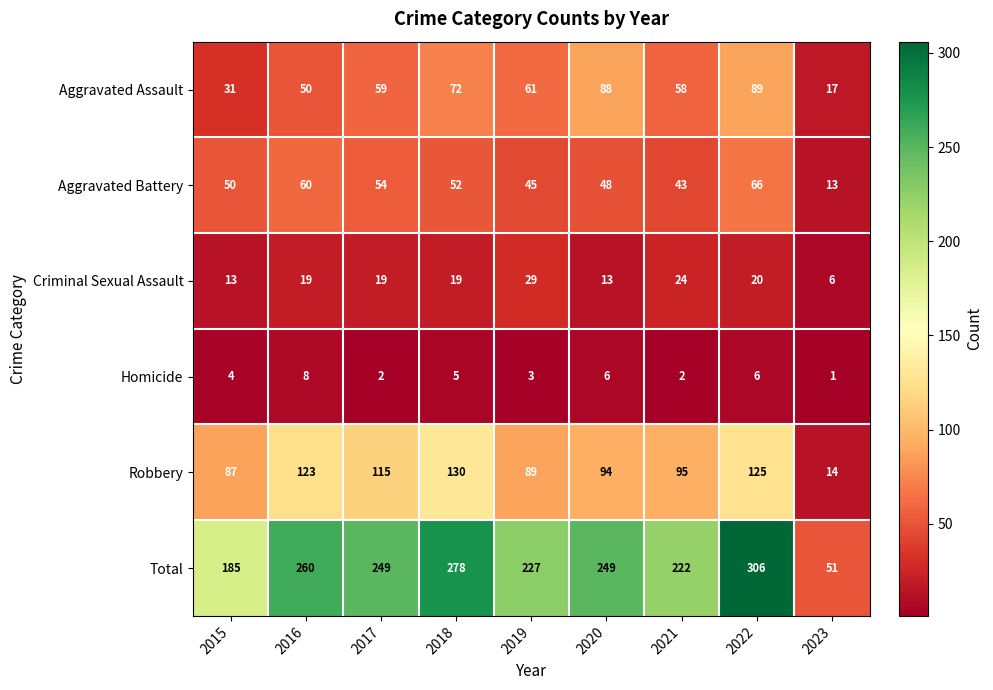

Rank the series at 2021 from highest to lowest value.

Total, Robbery, Aggravated Assault, Aggravated Battery, Criminal Sexual Assault, Homicide